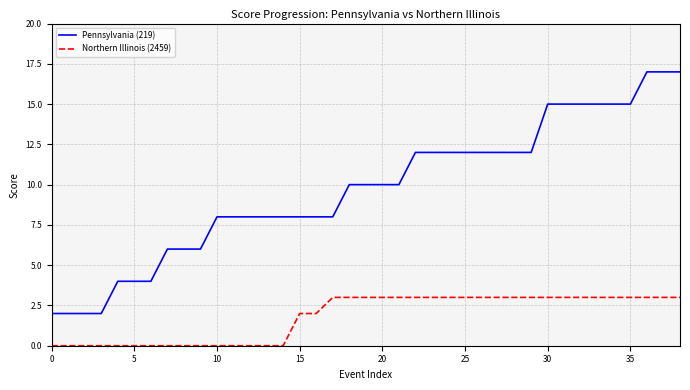

List the series in order of their peak value, highest first.

Pennsylvania (219), Northern Illinois (2459)